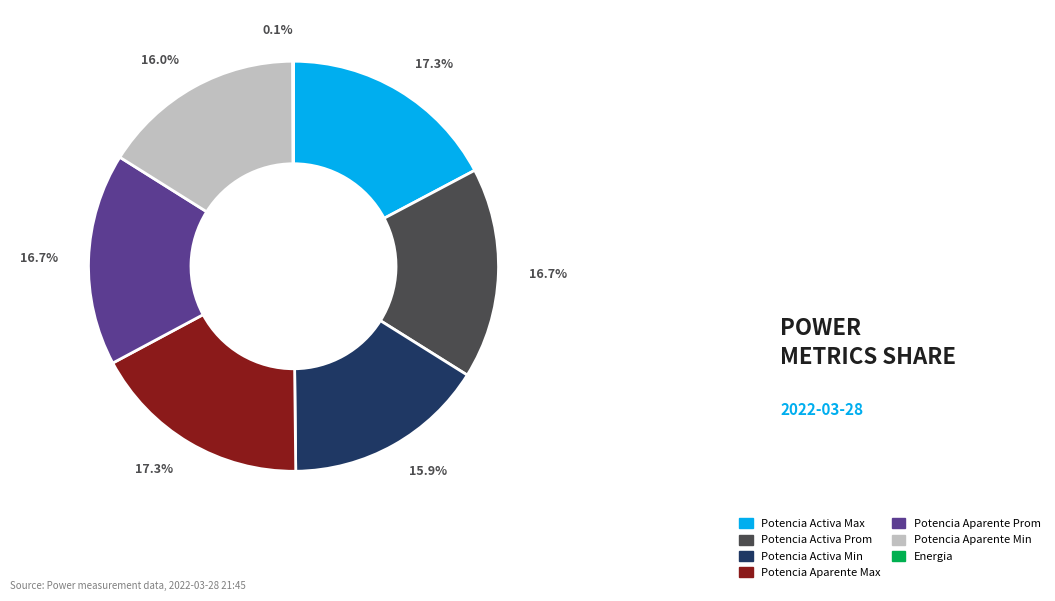

What is the ratio of the value at Potencia Activa Max to the value at Potencia Aparente Max?

1.0